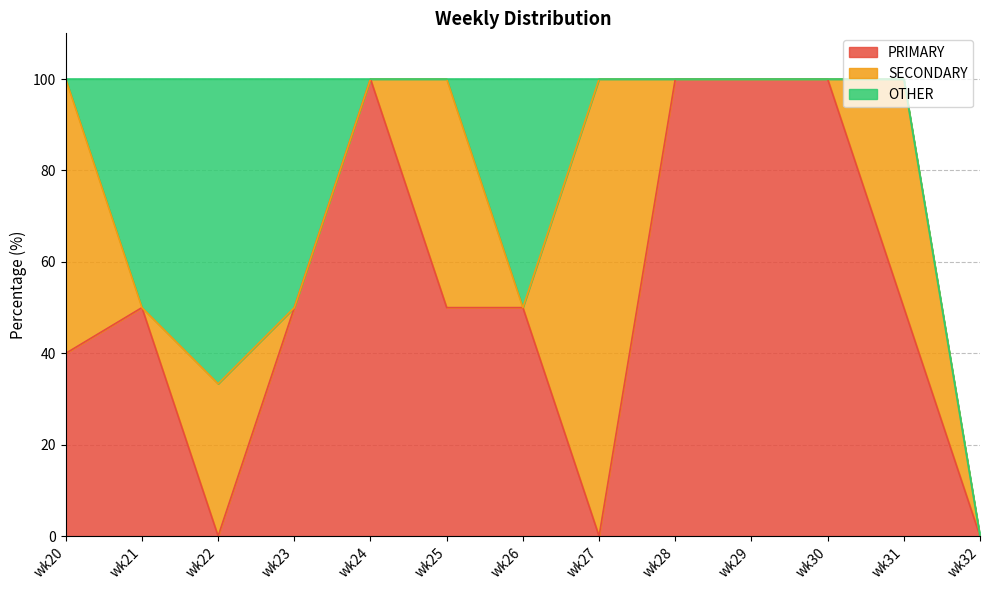

At wk21, list the series in order from smallest to largest.

SECONDARY, PRIMARY, OTHER